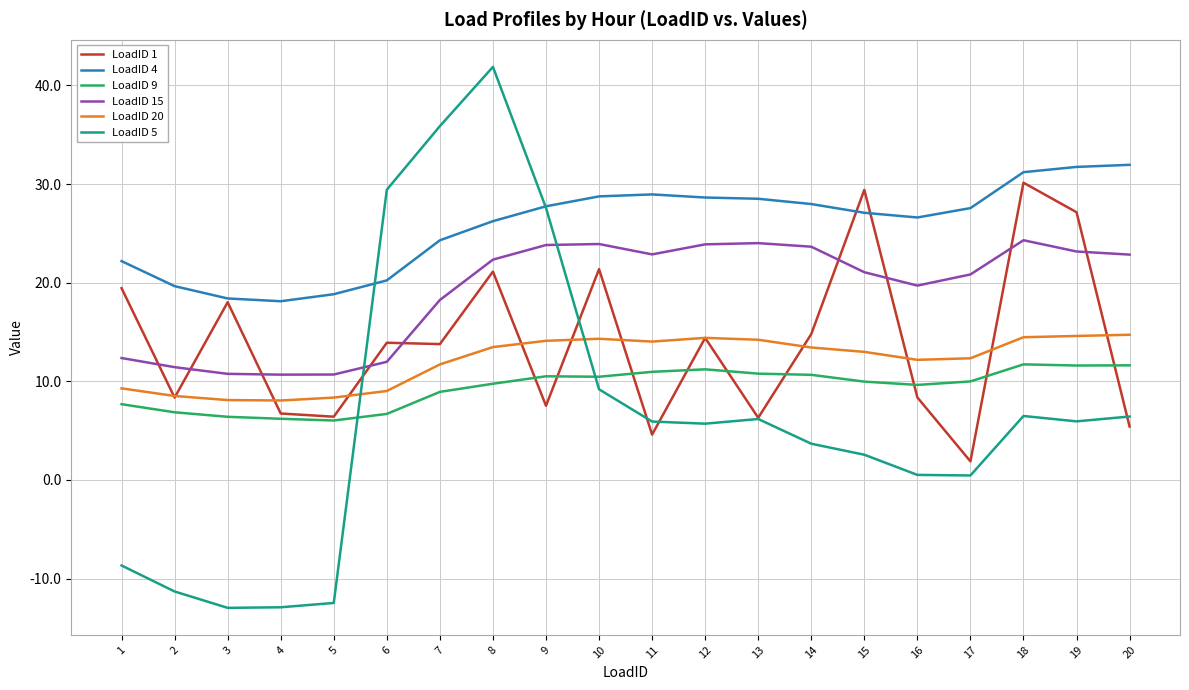

Which series changed the most between 10 and 12?

LoadID 1